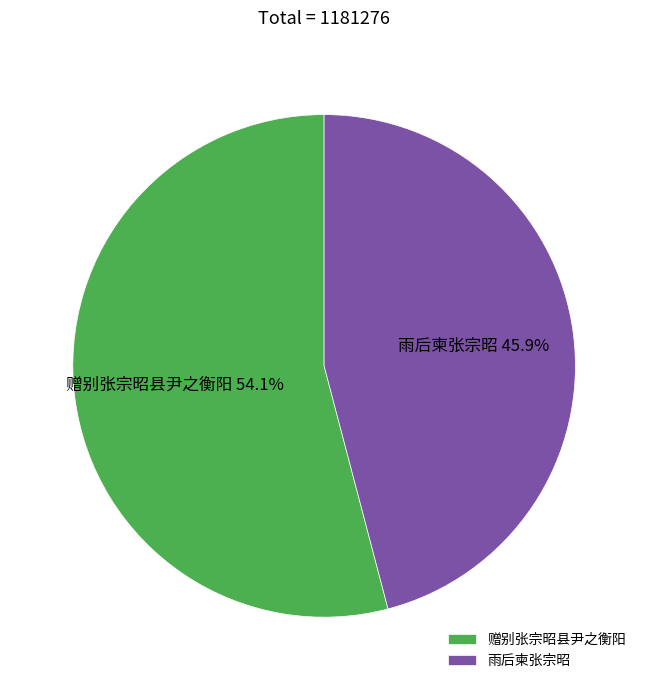

Which has a higher value, 赠别张宗昭县尹之衡阳 or 雨后柬张宗昭?

赠别张宗昭县尹之衡阳